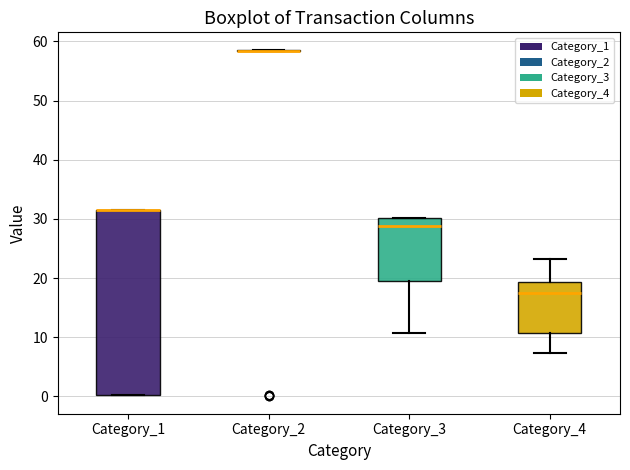

Which box is the tallest, from its lower edge to its upper edge?

Category_1